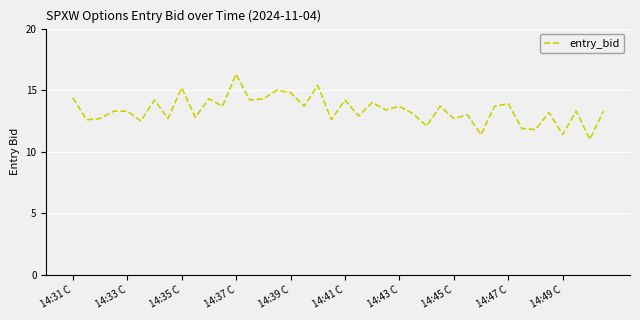

Does the chart have visible grid lines?

Yes